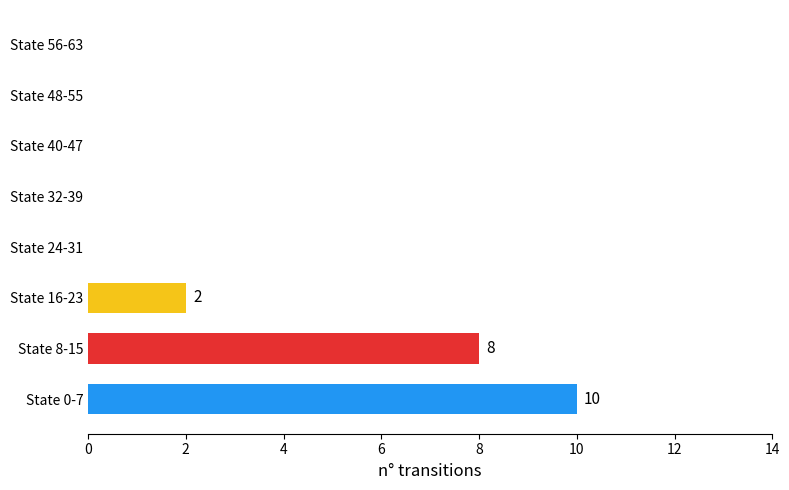

How many data points does each series have?

8